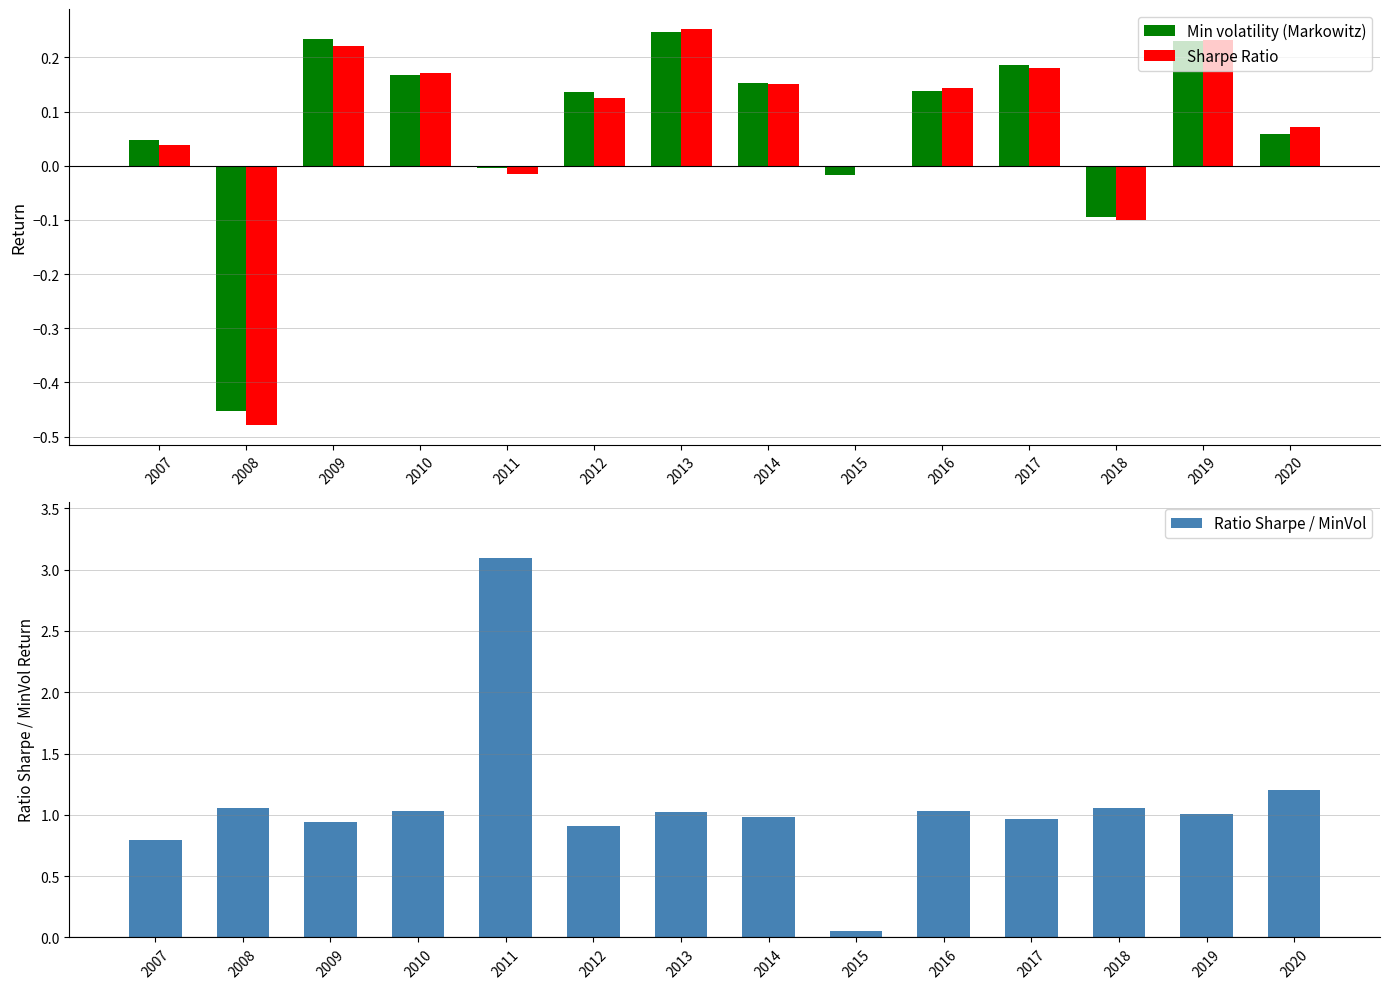

List the labels in order of Ratio Sharpe / MinVol value, largest first.

2011, 2020, 2008, 2018, 2016, 2010, 2013, 2019, 2014, 2017, 2009, 2012, 2007, 2015